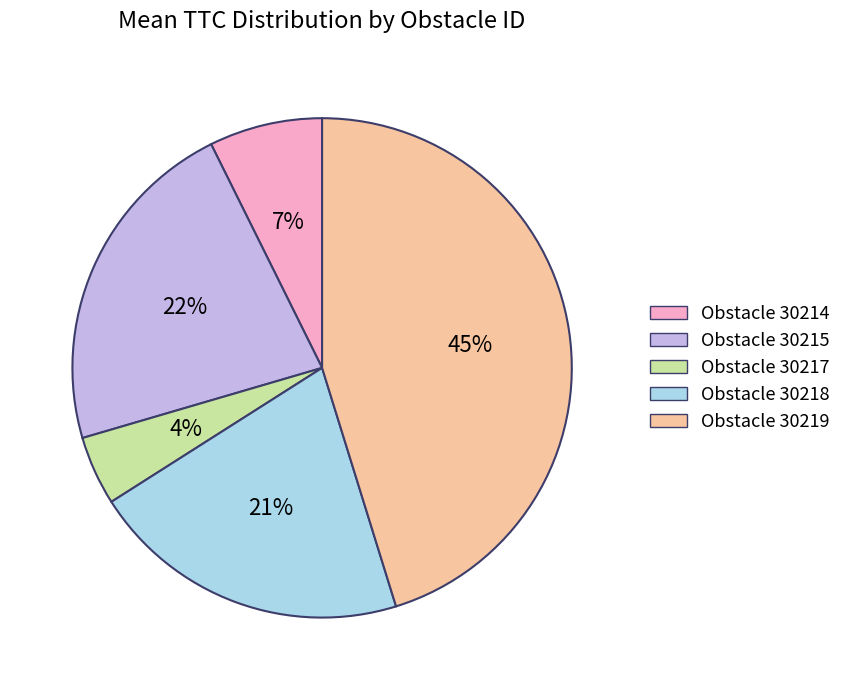

Is there a majority slice in this chart?

No